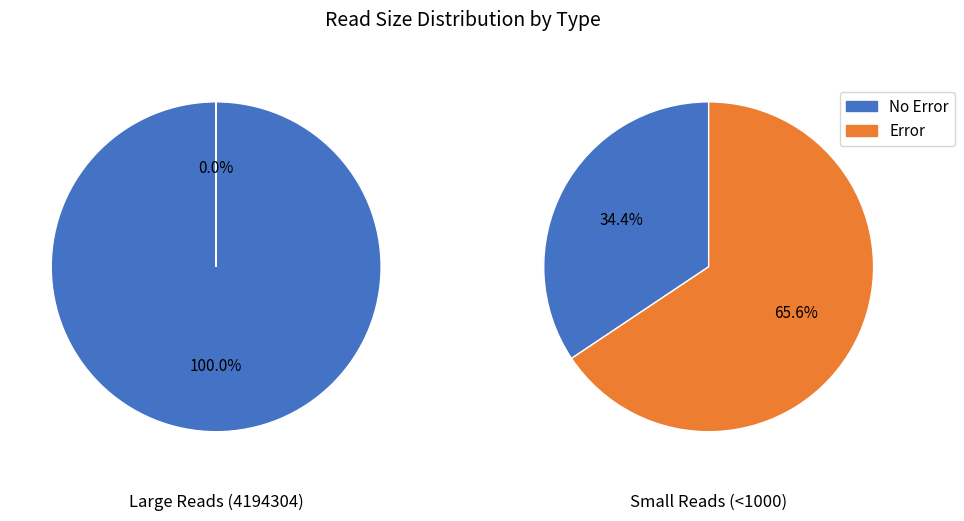

What is the majority slice?

size_4194304